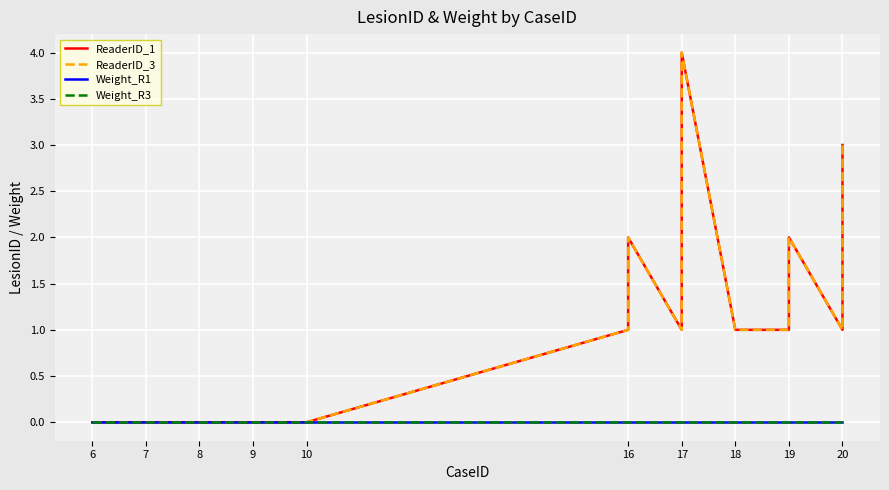

Is this an area chart (filled region under the line)?

No